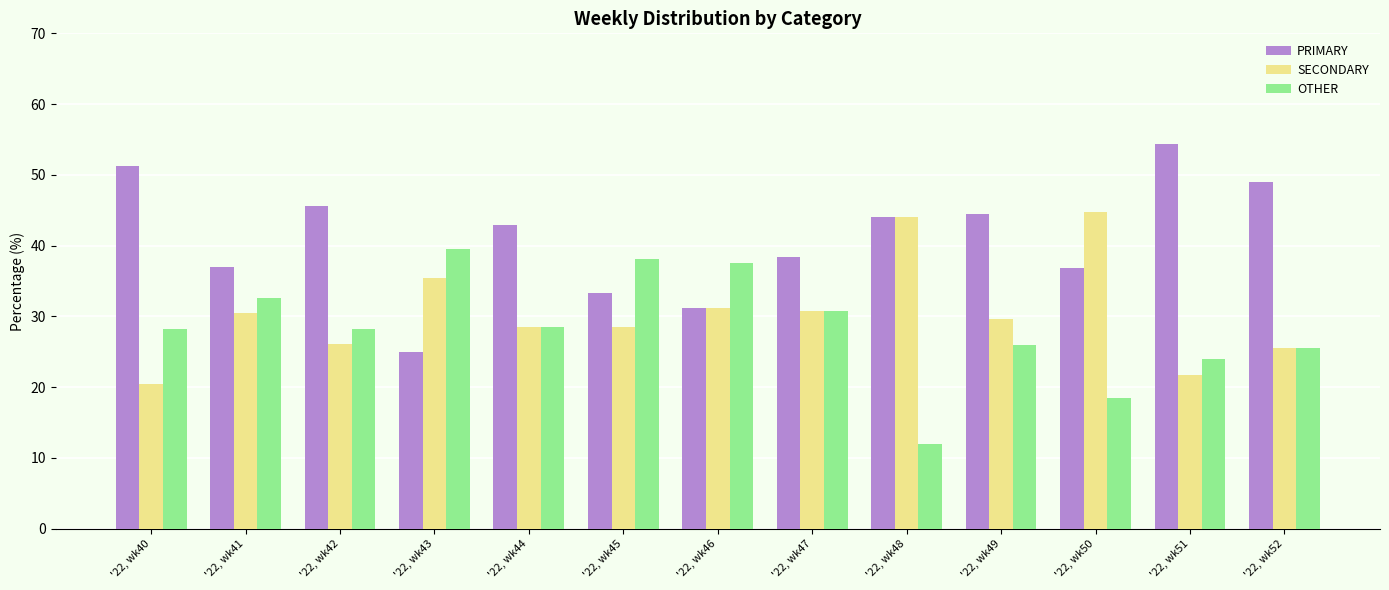

What is the value of the SECONDARY bar at the 4th from the left?

35.4